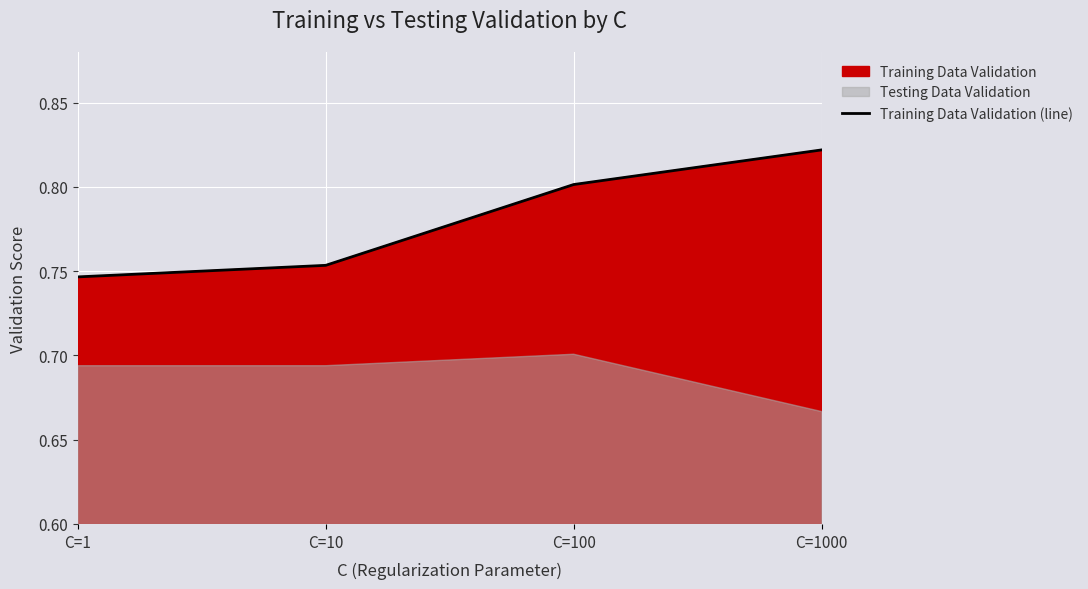

Reading left to right, list all the values displayed in this chart.

C=1=0.7	C=10=0.8	C=100=0.8	C=1000=0.8